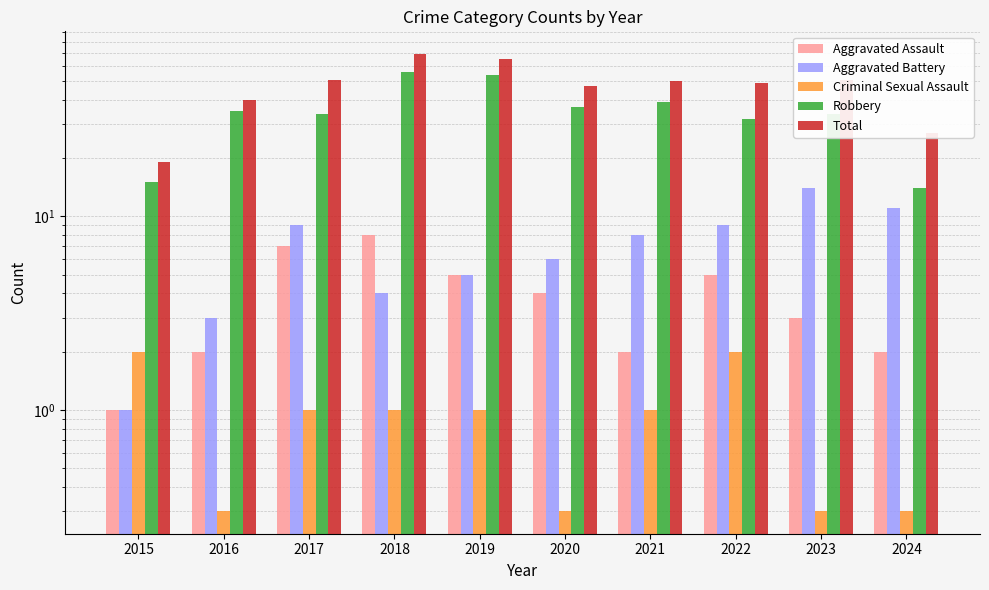

What is the smallest value displayed?

0.3